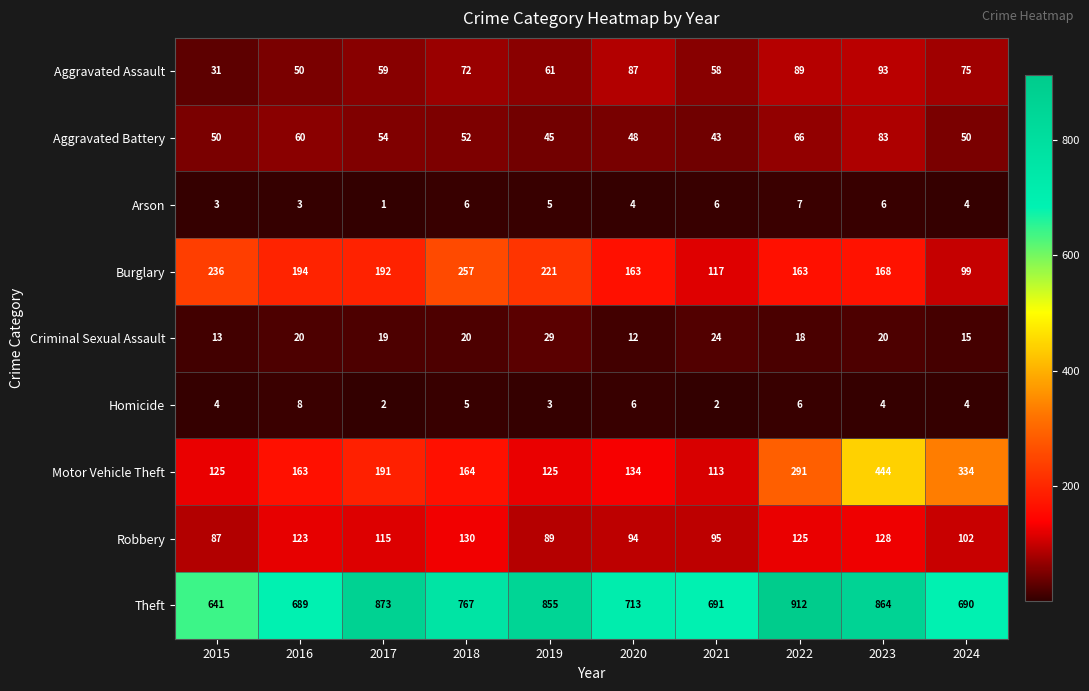

Which series has the largest total across all categories?

Theft